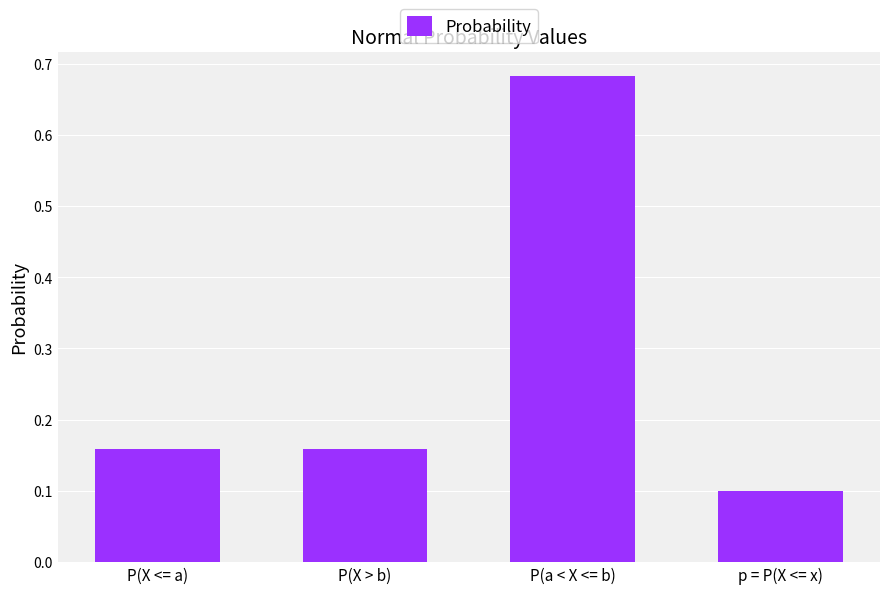

Which label corresponds to the largest value in the chart?

P(a < X <= b)